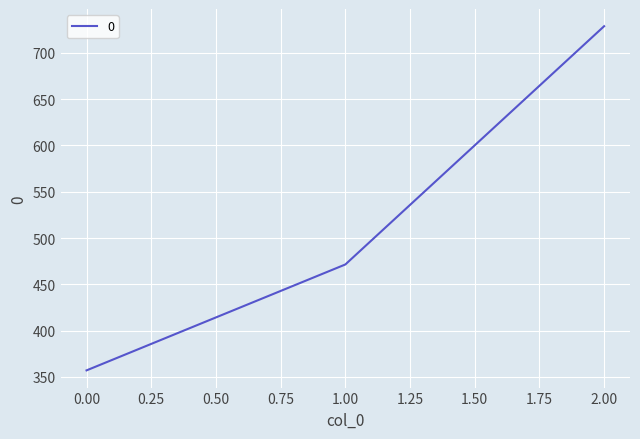

What is the smallest value displayed?

357.1